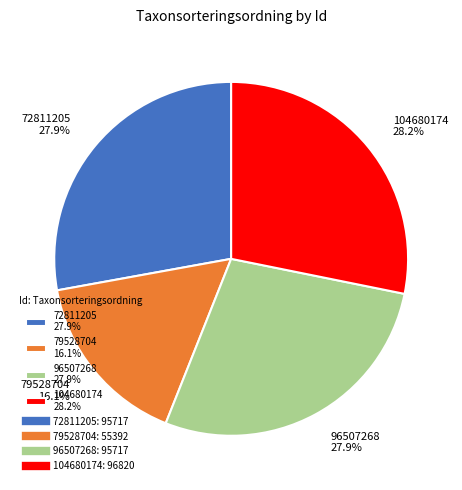

Approximately how many times larger is the value at 72811205 compared to 104680174?

1.0